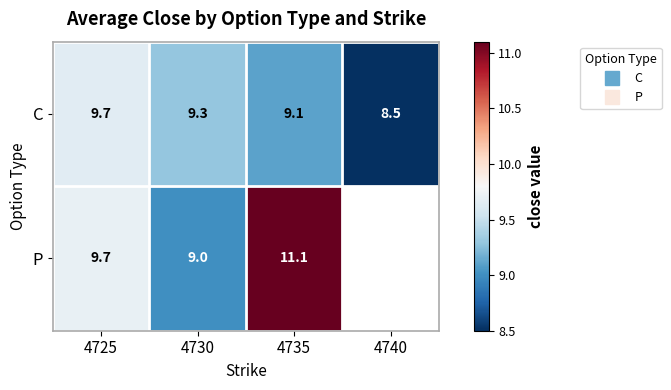

The C series shows 6.1 at 4730. True or false?

False